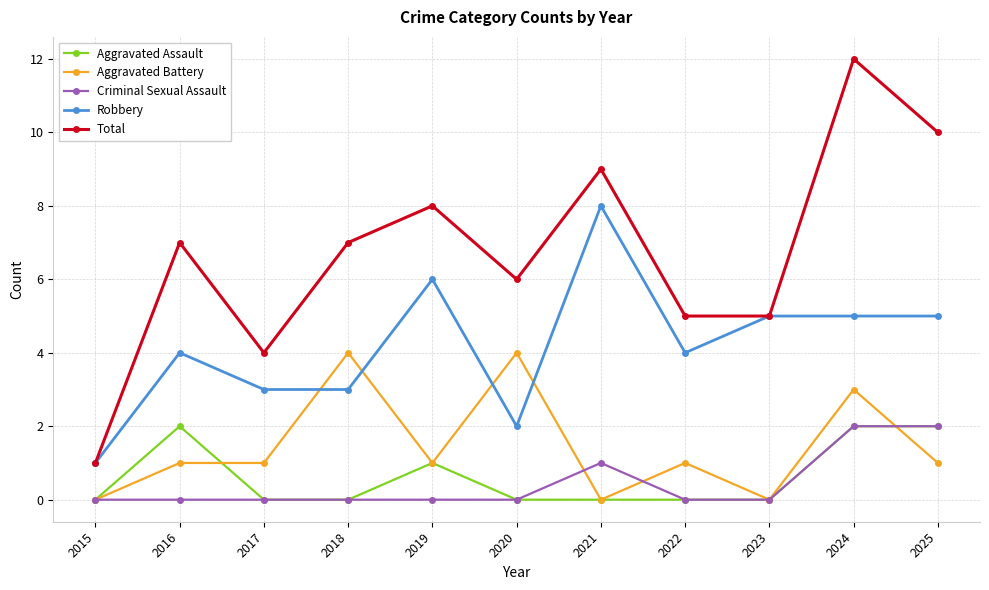

How many Robbery values are between 3 and 5?

7